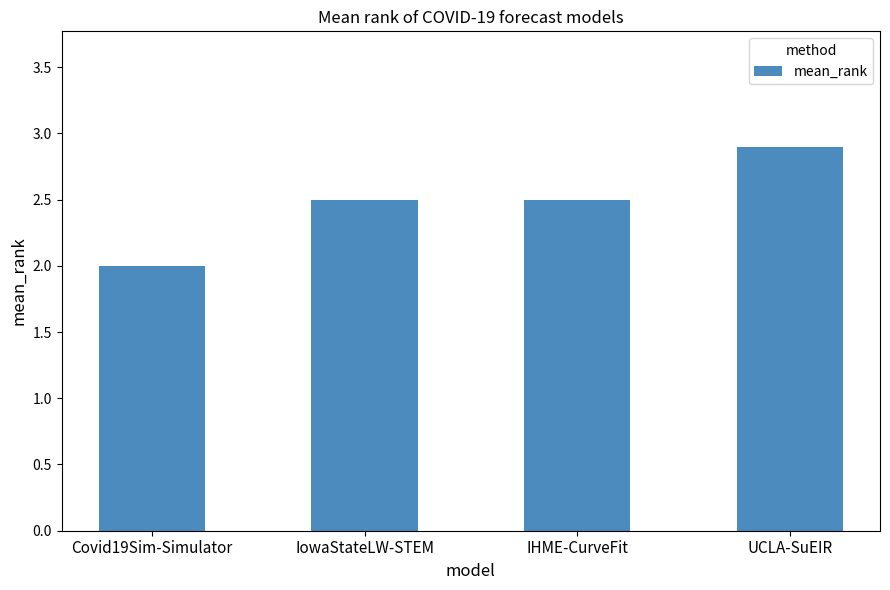

What is the minimum value shown in the chart?

2.0